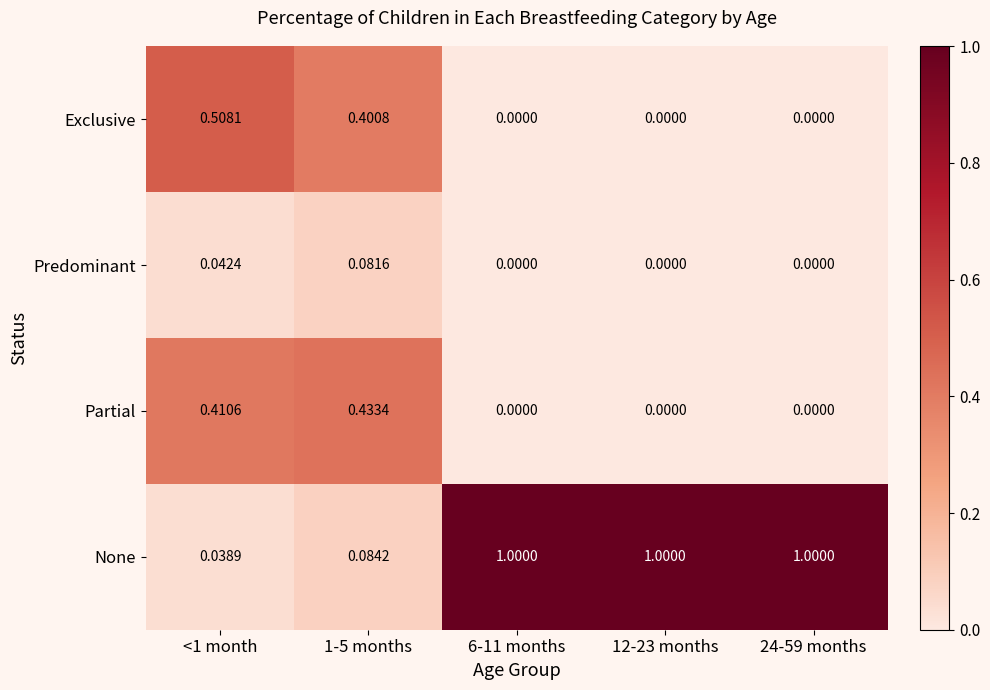

Which series changed the most between <1 month and 6-11 months?

None